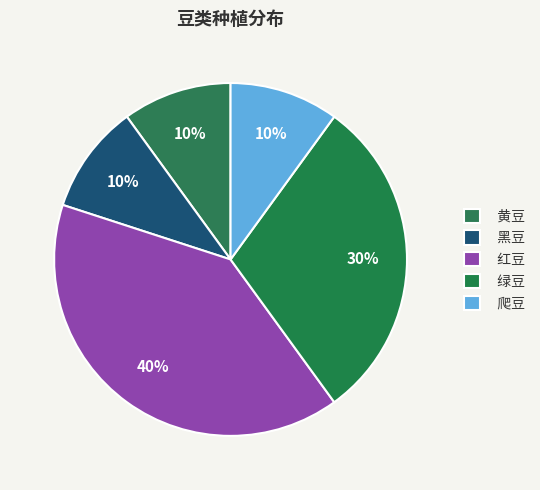

To the nearest percent, what percentage of the pie is 红豆?

40%